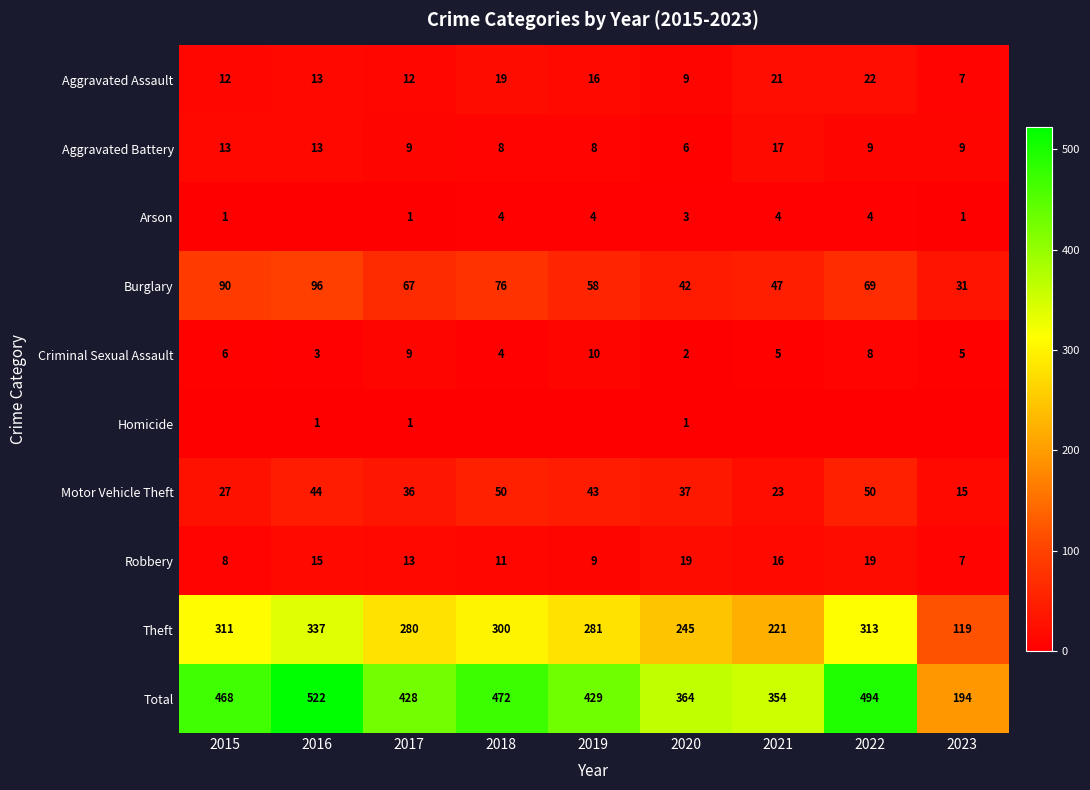

Is it true that Total equals 589 at 2020?

False